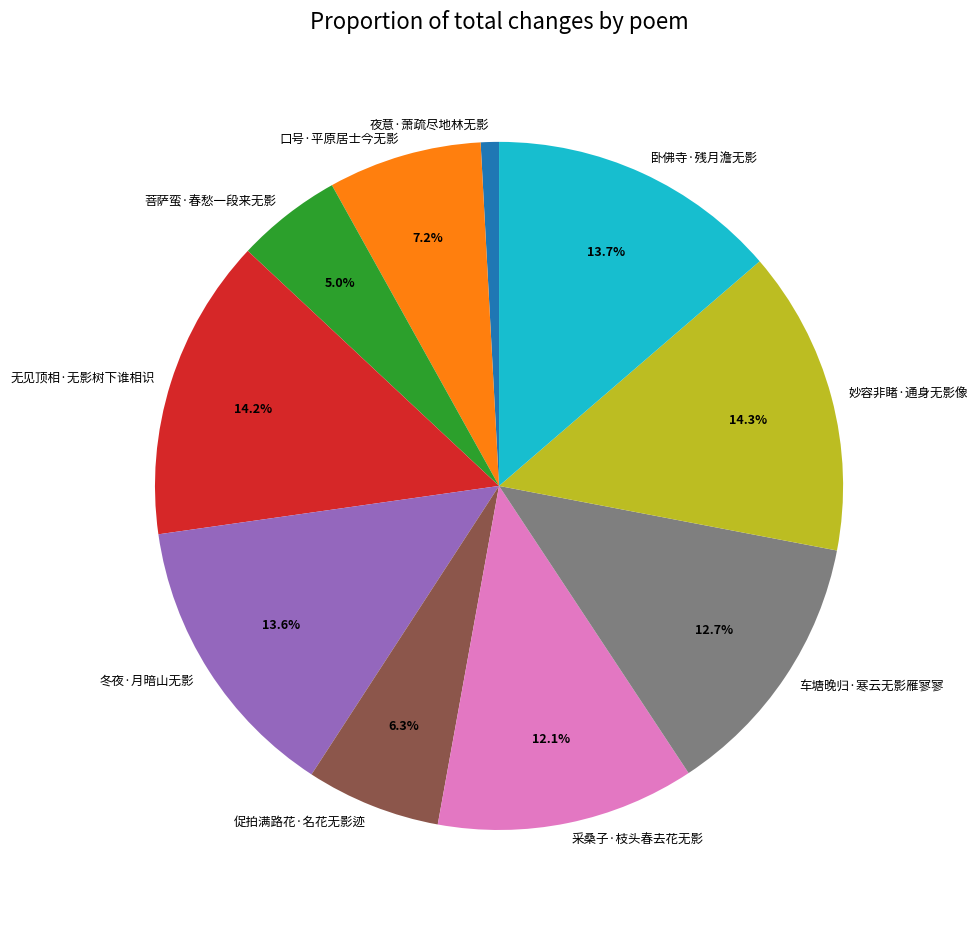

How much of the chart is everything except 车塘晚归·寒云无影雁寥寥?

87.3%